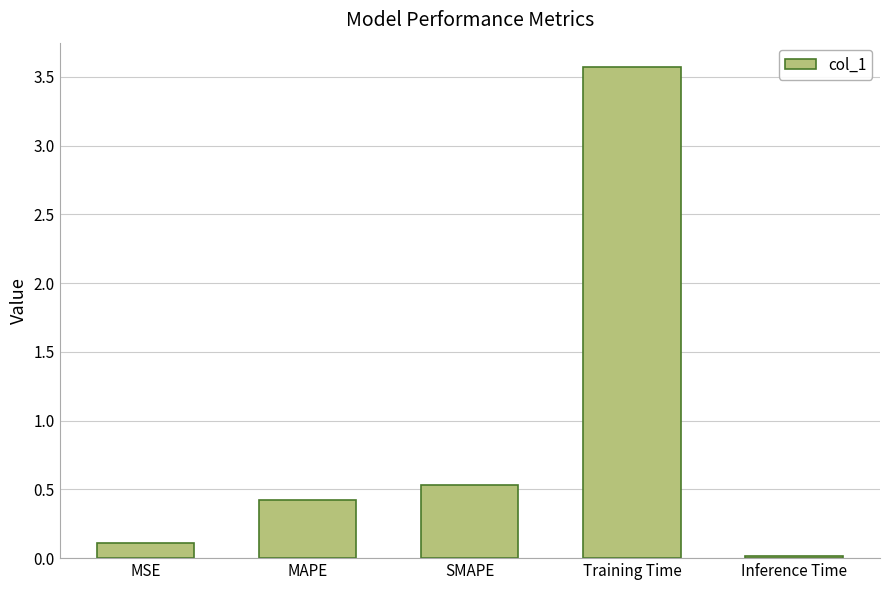

What is the value of the 4th bar from the left?

3.6